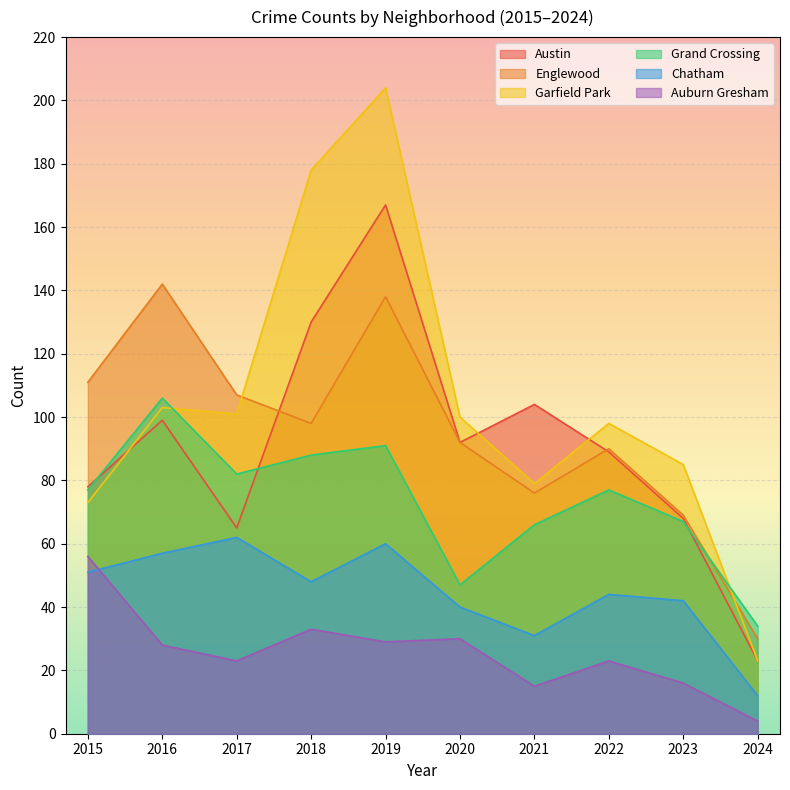

The value of Auburn Gresham at 2019 is 9. True or false?

False